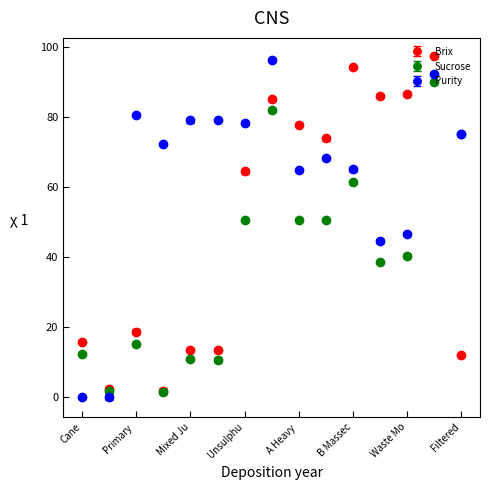

What are all the series names shown in the legend?

Brix, Sucrose, Purity